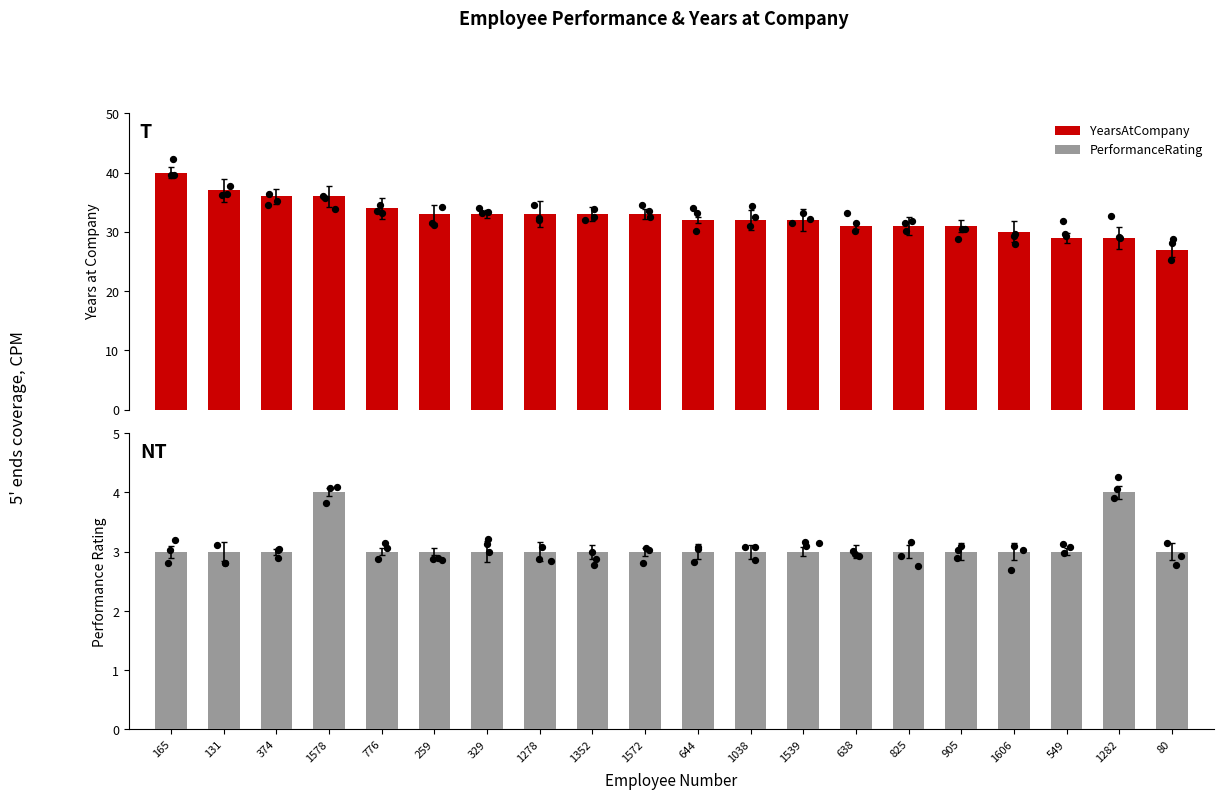

What is the total value across all series at 1539?

35